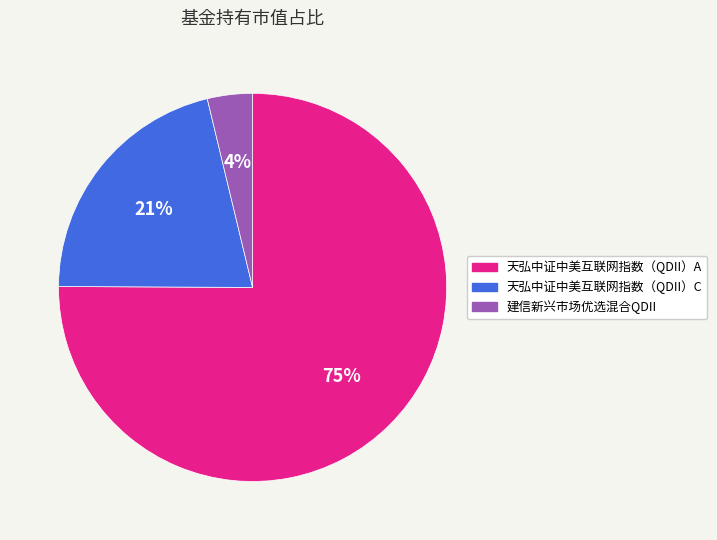

True or false: 建信新兴市场优选混合QDII accounts for 15% of the total.

False